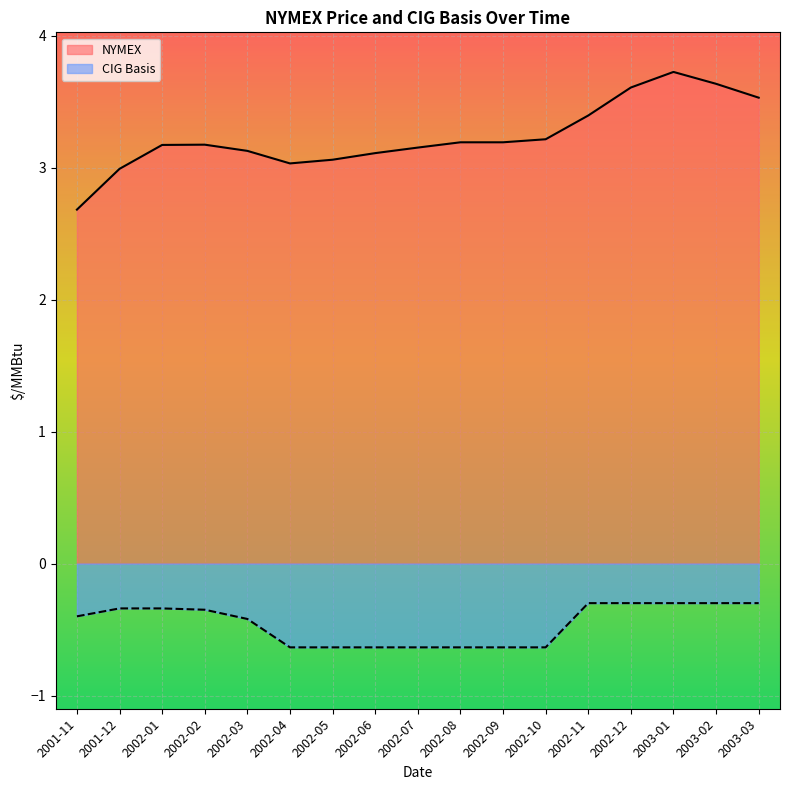

What position from the left is 2001-11?

1